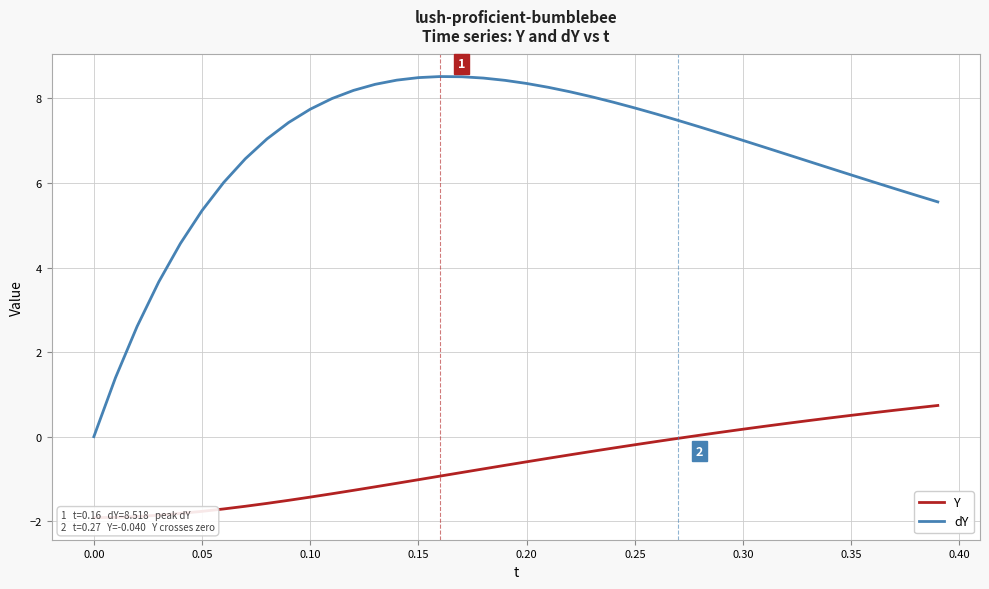

Between 0.30 and 0.45, which series saw the biggest shift?

dY